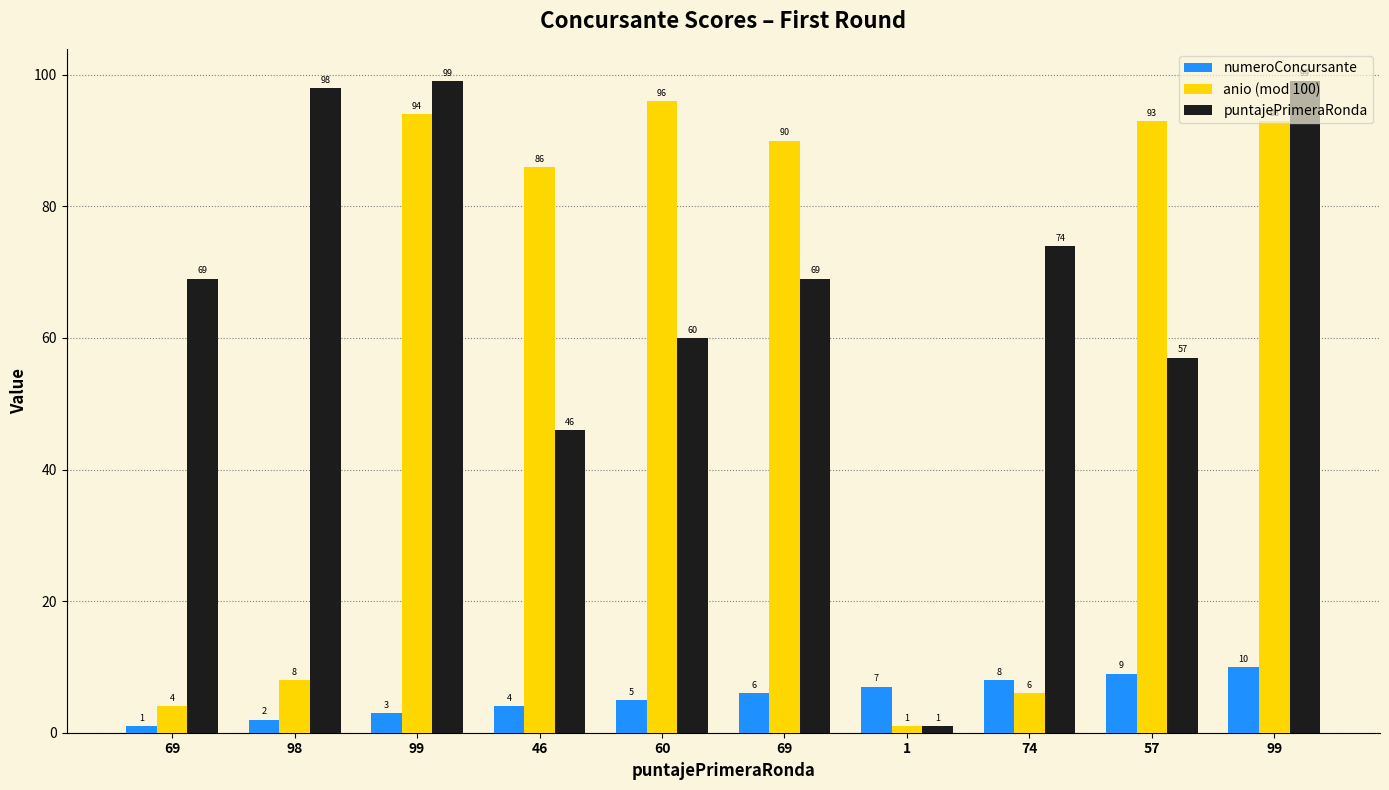

How many groups of bars are there?

10